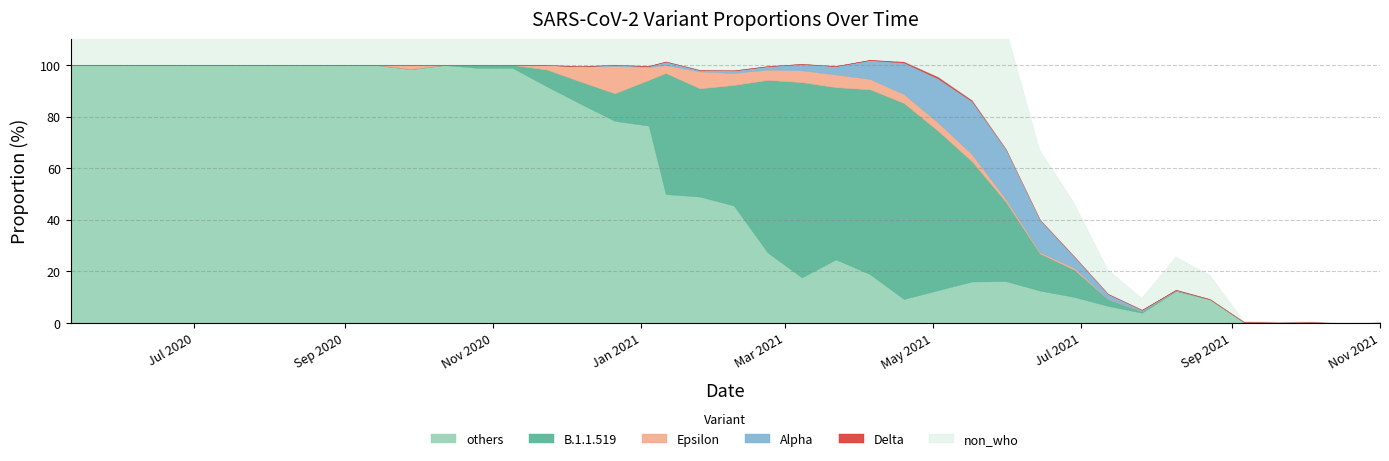

What position from the right is 2021-03-22?

17